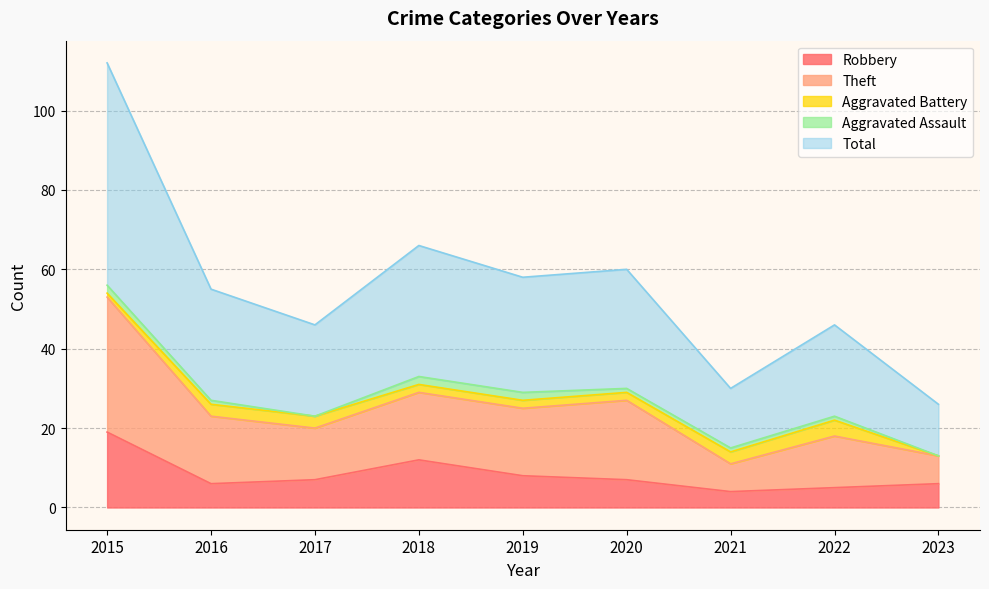

What is the difference between the highest and lowest values at 2023?

20